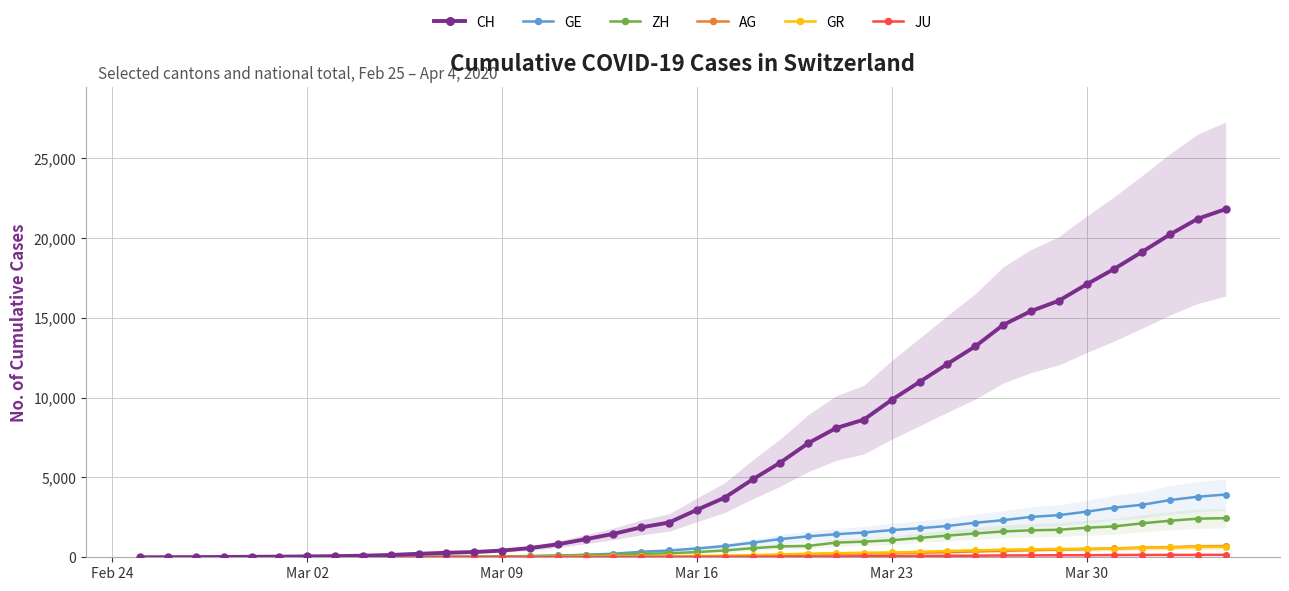

Reading left to right, list all the values displayed in this chart.

CH: 0	5	9	19	31	38	54	69	99	145	218	281	329	421	575	811	1130	1465	1873	2176	2969	3736	4872	5933	7145	8090	8621	9858	10978	12107	13206	14544	15414	16062	17090	18065	19129	20219	21201	21804
GE: 0	1	1	4	8	9	10	13	15	20	29	42	44	59	79	112	153	224	343	425	549	701	911	1139	1307	1445	1549	1703	1820	1960	2161	2322	2527	2638	2855	3109	3289	3582	3793	3928
ZH: 0	0	2	2	6	7	10	13	15	23	29	34	40	49	62	101	140	163	218	250	326	429	568	679	711	919	978	1067	1213	1357	1489	1616	1690	1722	1848	1936	2125	2289	2417	2450
AG: 0	1	1	1	3	4	7	7	10	11	12	14	14	15	18	20	27	30	33	43	56	69	96	134	175	223	235	245	283	318	367	407	444	485	506	554	596	631	673	702
GR: 0	2	2	6	6	6	9	9	12	14	16	17	18	18	22	31	43	53	56	71	84	101	128	182	226	258	284	300	343	393	433	474	495	519	535	547	592	622	649	657
JU: 0	0	1	1	1	1	1	2	2	4	4	5	5	7	7	7	12	17	18	19	25	29	32	36	44	54	61	69	82	92	100	114	119	127	128	140	145	149	149	154